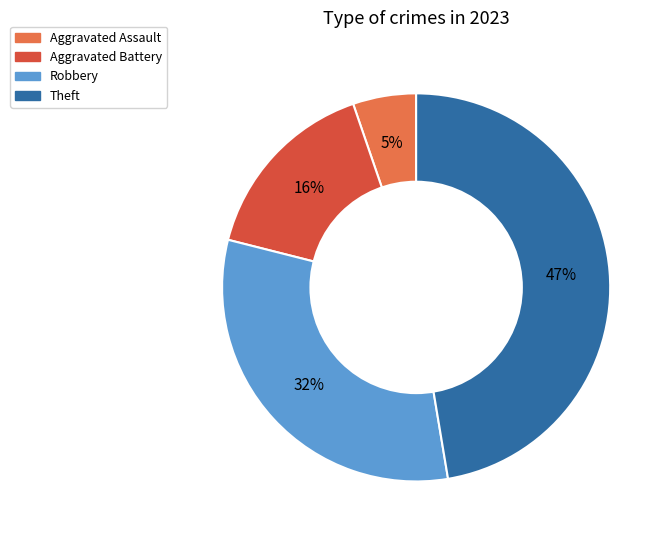

Is there any slice that represents more than half of the pie?

No